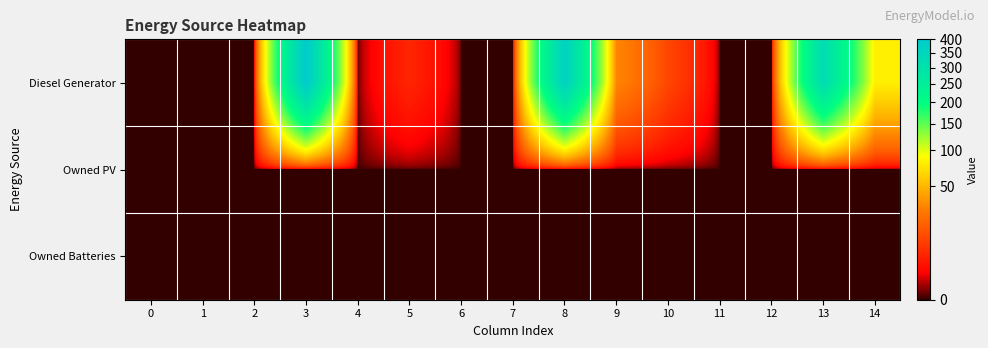

Which label corresponds to the largest value in the chart?

3